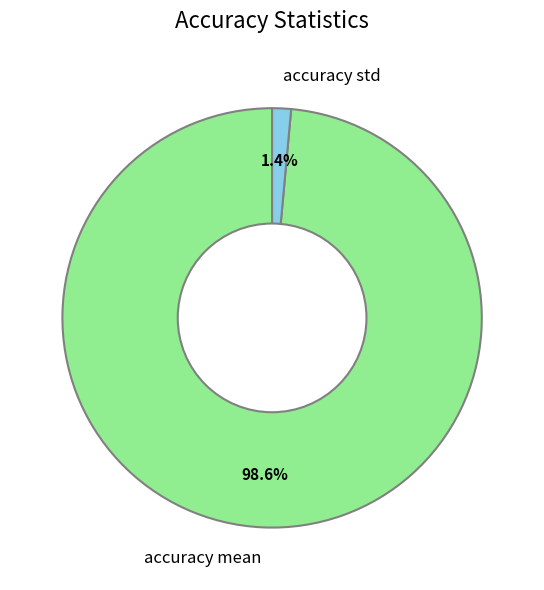

Does accuracy mean represent more than half of the total?

Yes